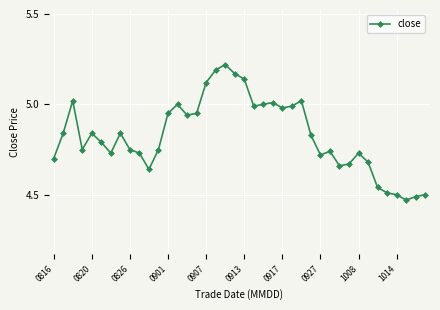

What is the sum of all values?

193.1